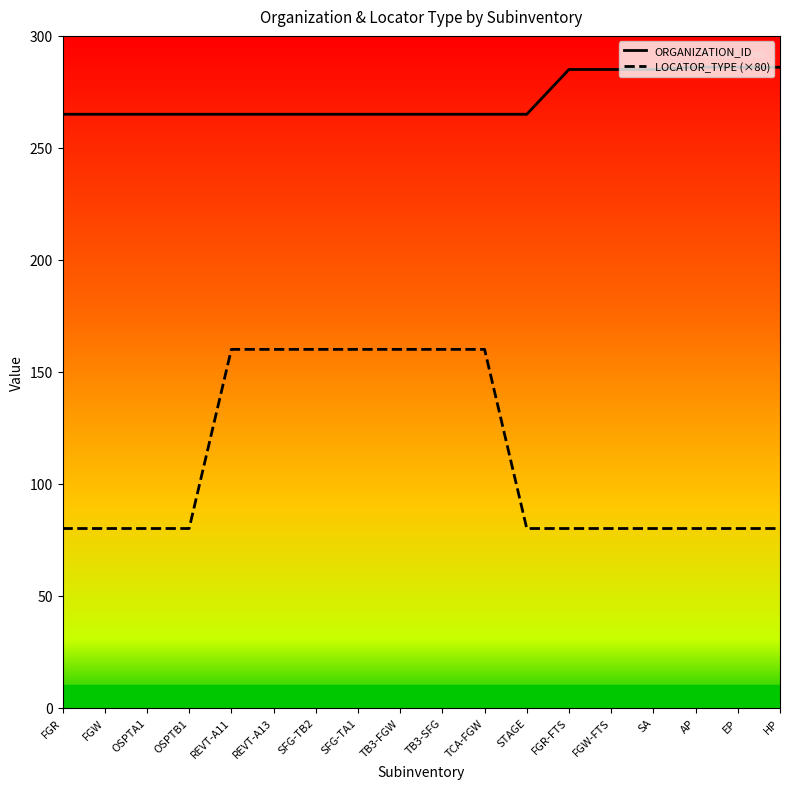

What is the difference between the maximum and second lowest values in the ORGANIZATION_ID series?

21